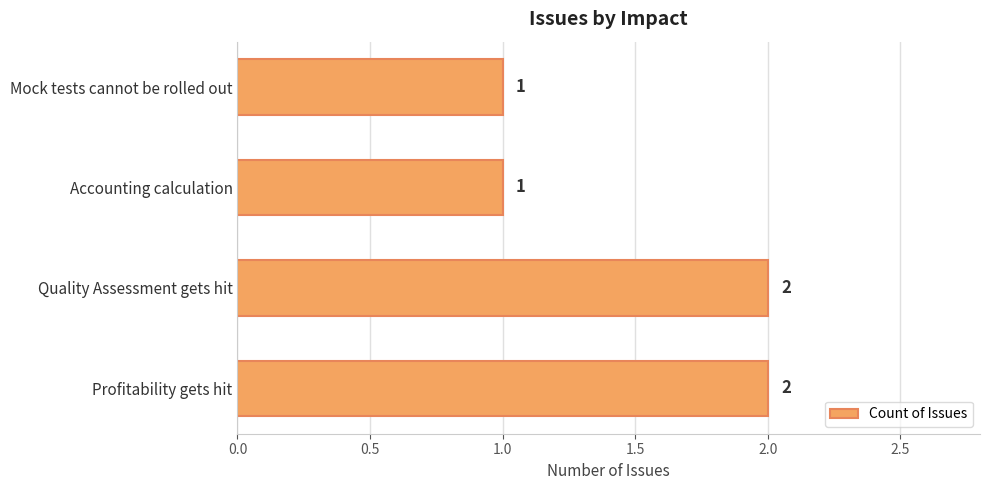

Does the chart contain stacked bars?

No